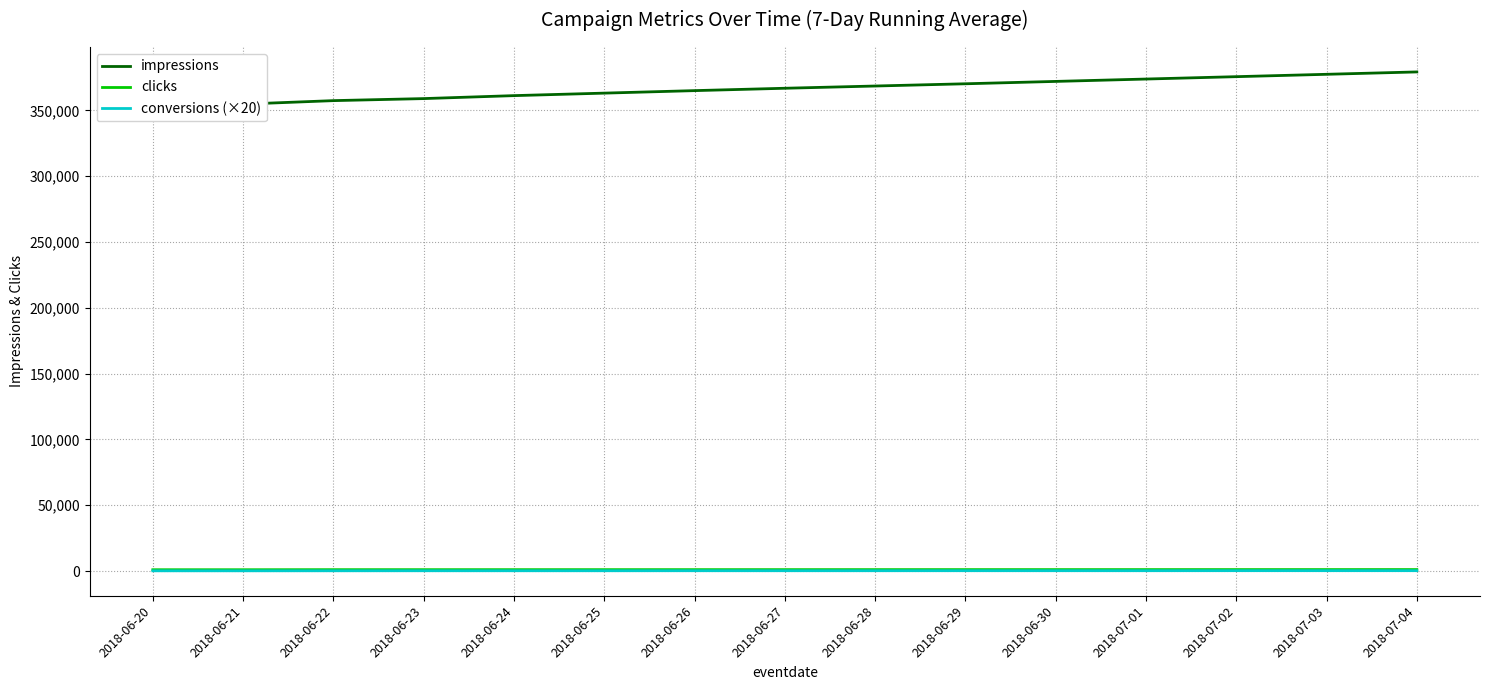

Between 2018-06-22 and 2018-06-30, which series saw the biggest shift?

impressions